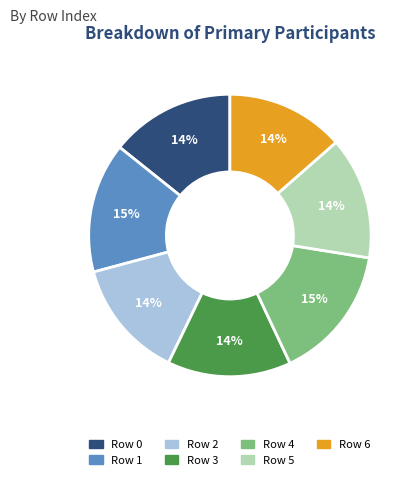

Does any single category account for the majority?

No